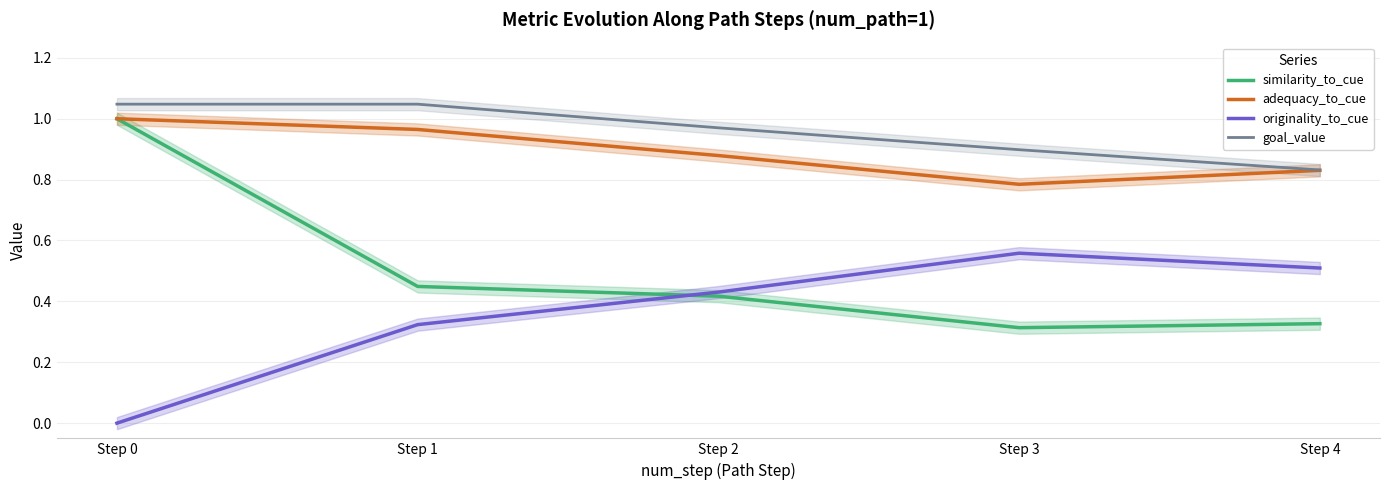

True or false: adequacy_to_cue and originality_to_cue intersect in this chart.

False